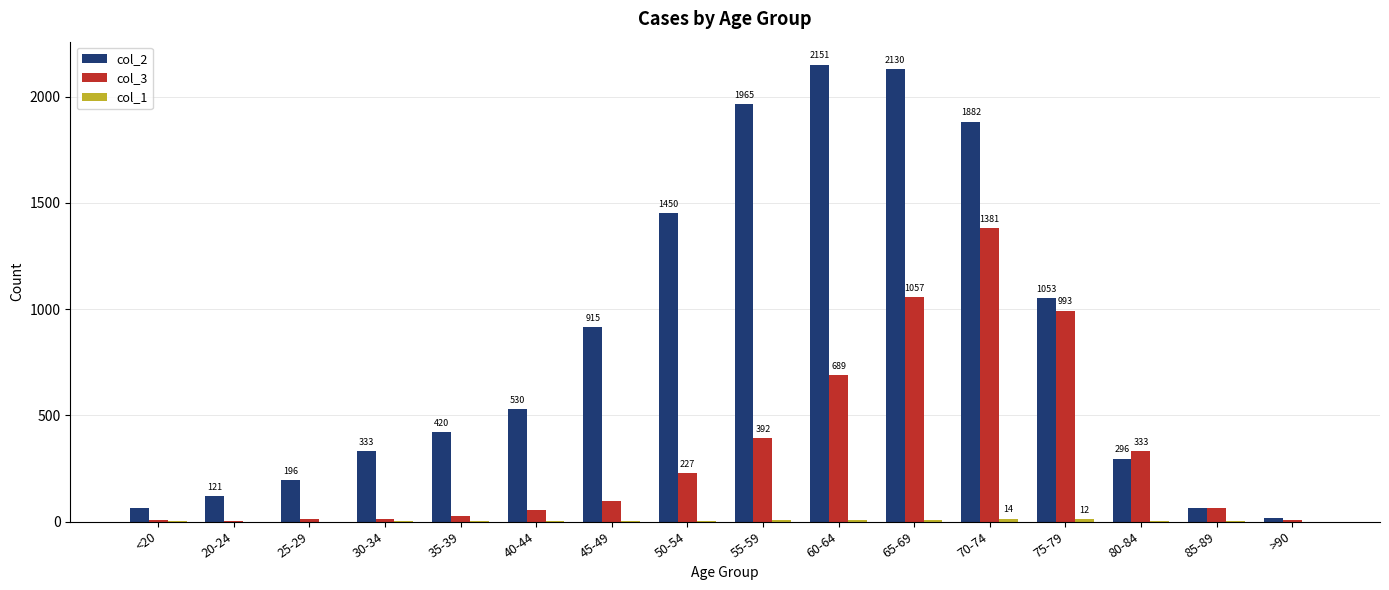

What is the greatest value displayed?

2151